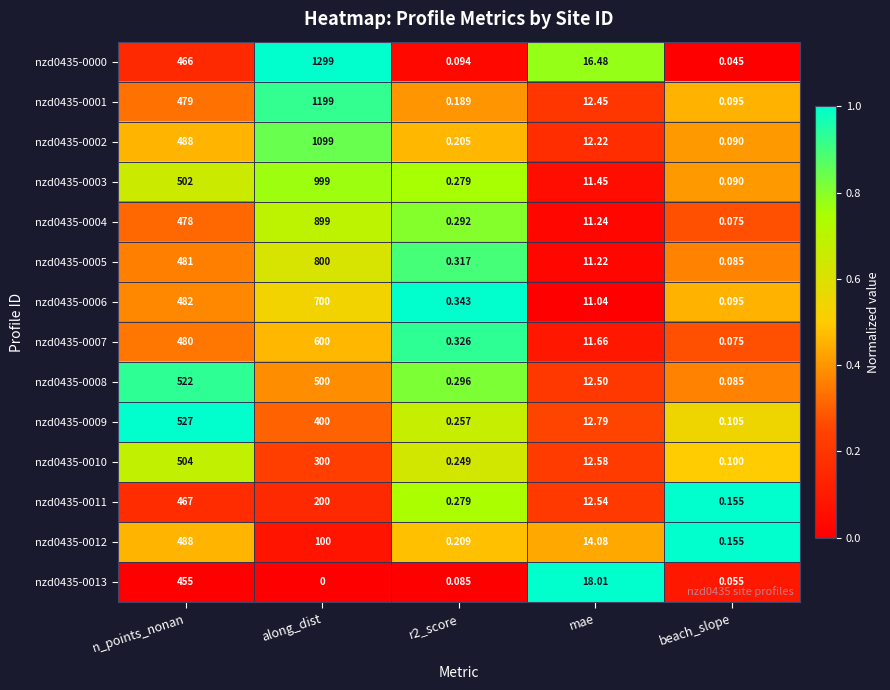

Is the value of nzd0435-0013 at beach_slope greater than the value of nzd0435-0007 at r2_score?

No